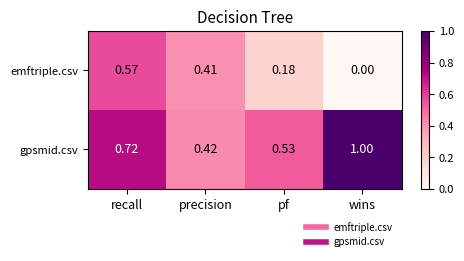

Between pf and wins, which series saw the biggest shift?

gpsmid.csv